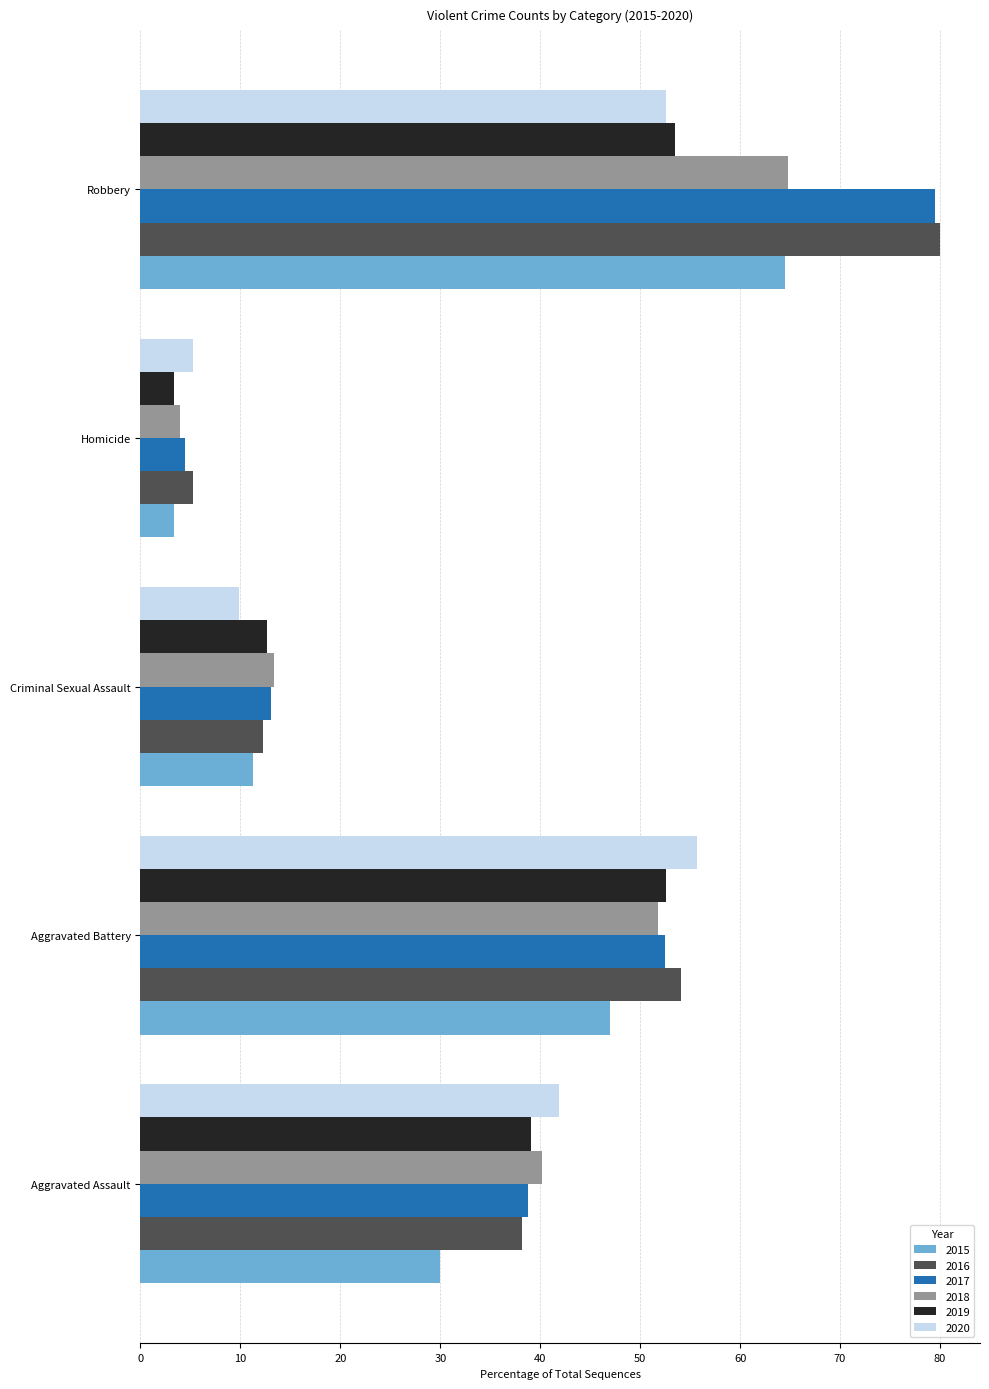

At which category does the chart reach its minimum across all series?

Homicide